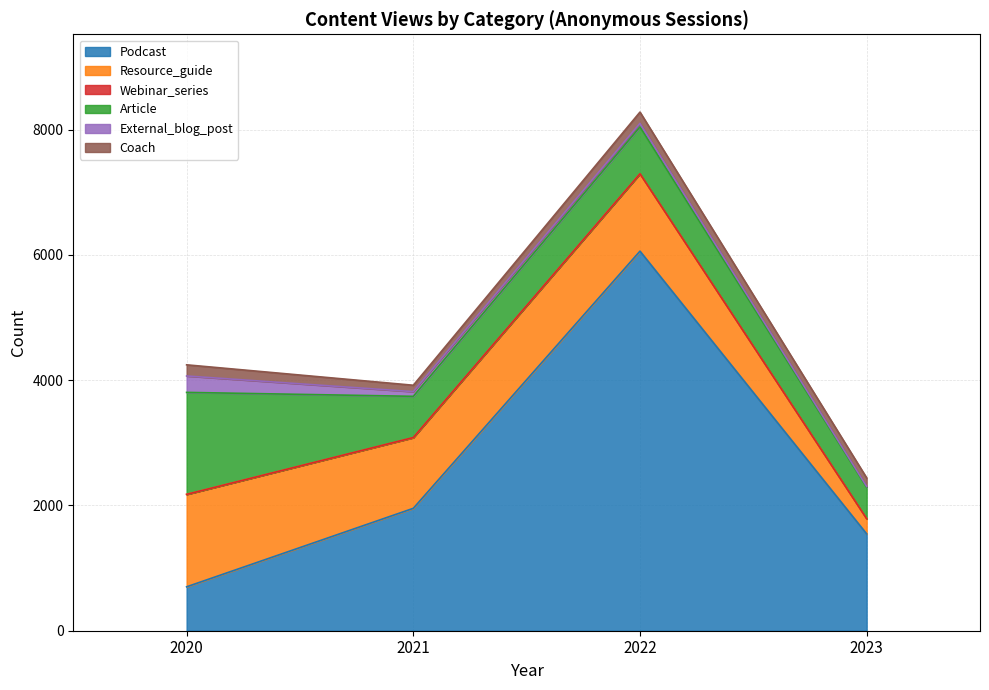

Is it true that Coach equals 47 at 2023?

False